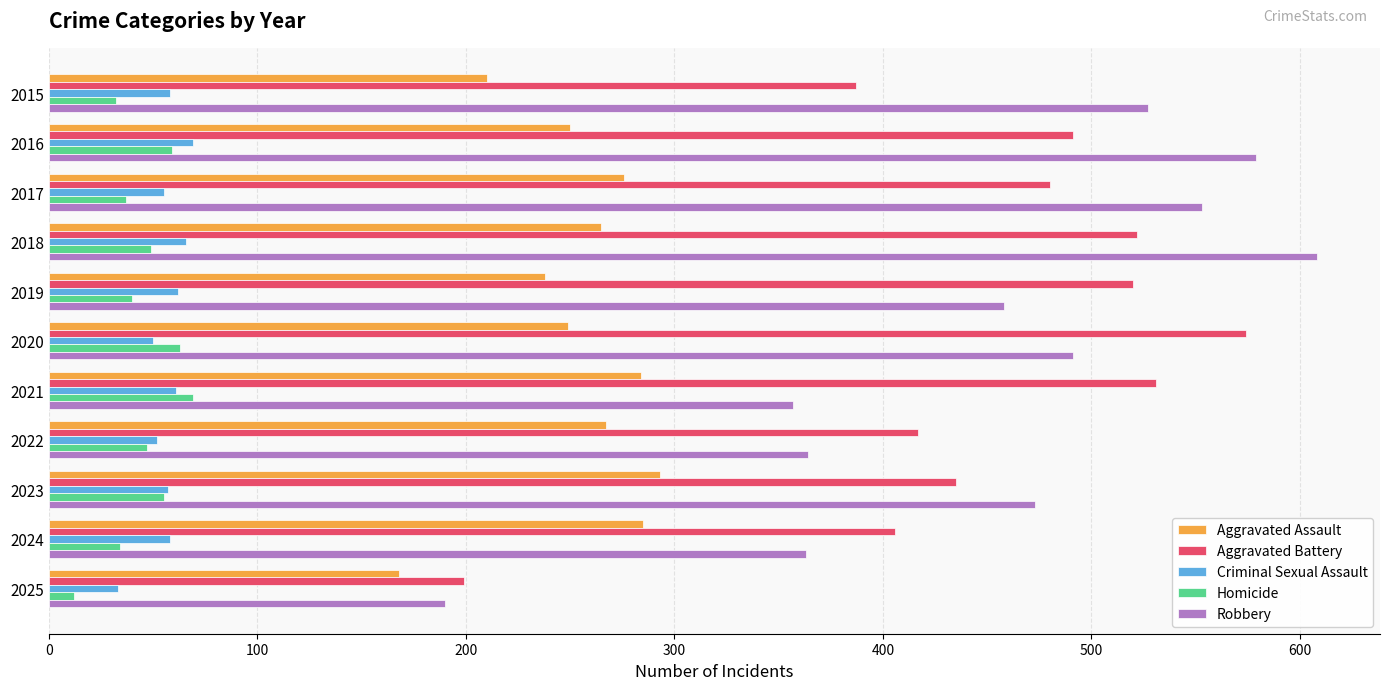

What are all the series names shown in the legend?

Aggravated Assault, Aggravated Battery, Criminal Sexual Assault, Homicide, Robbery